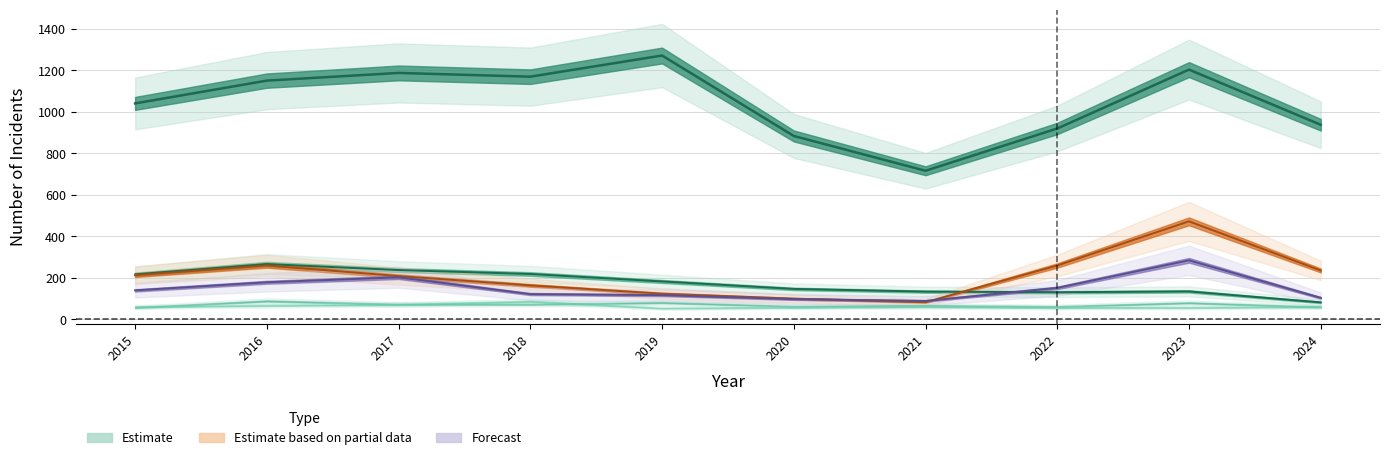

List the labels in order of Theft value, smallest first.

2021, 2020, 2022, 2024, 2015, 2016, 2018, 2017, 2023, 2019